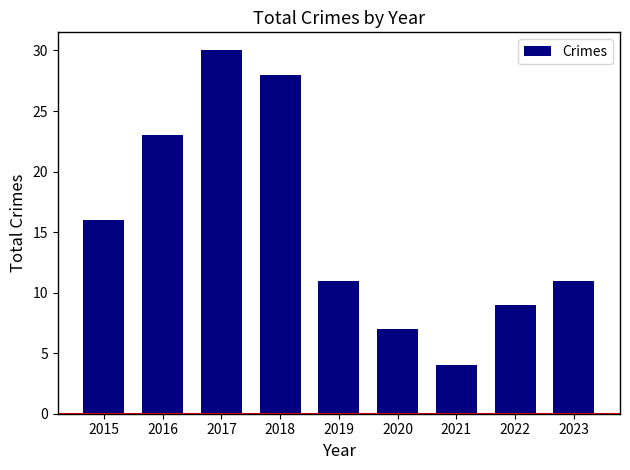

Reading left to right, extract all data points from this chart.

16	23	30	28	11	7	4	9	11